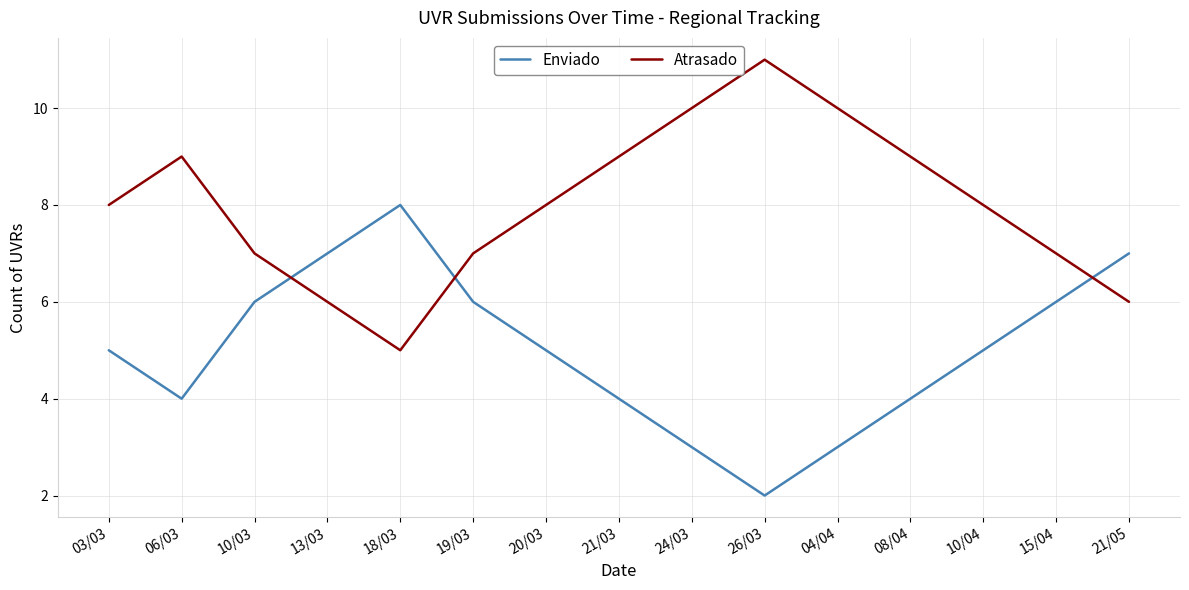

List the series in order of their peak value, highest first.

Atrasado, Enviado